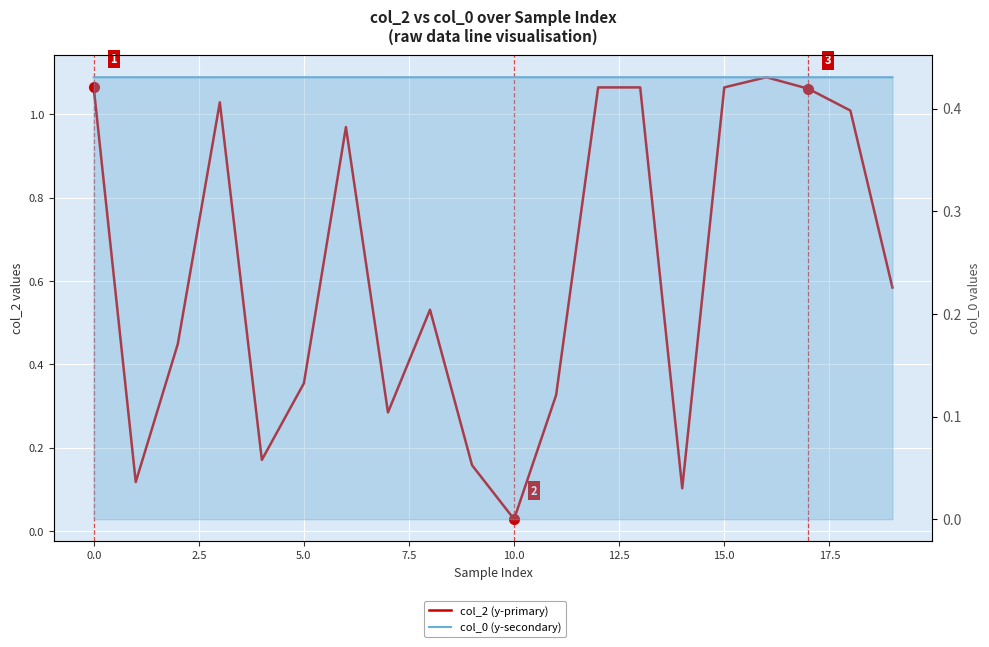

Is the value of col_0 (y-secondary) at 16 greater than the value of col_2 (y-primary) at 2.5?

No